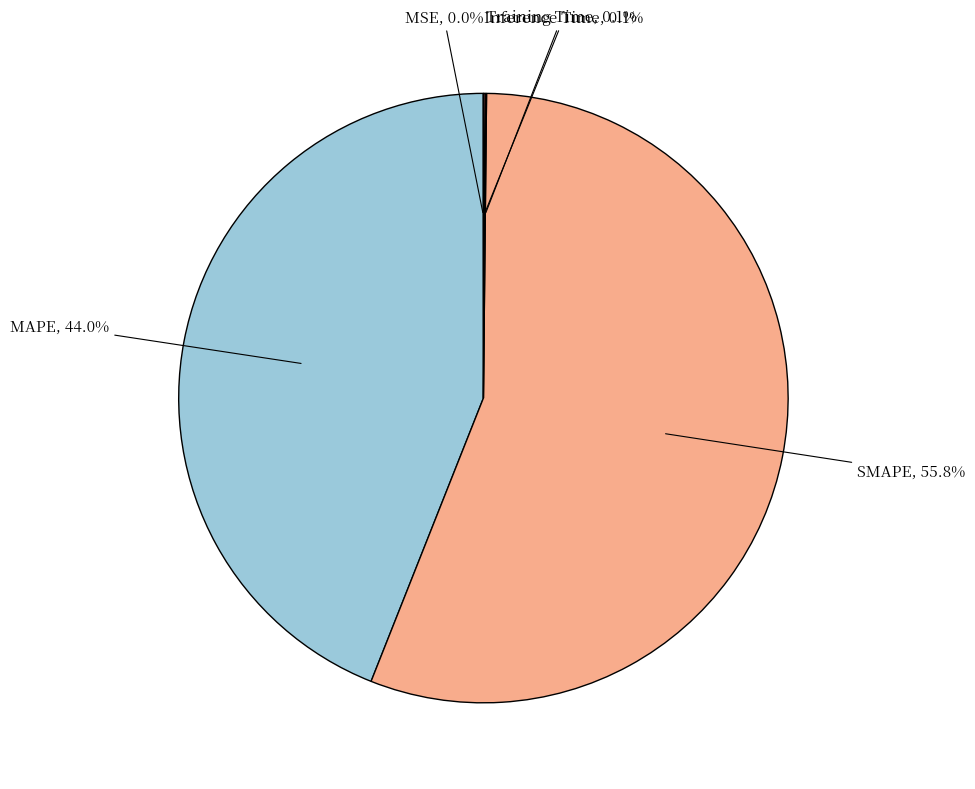

Which category accounts for the majority?

SMAPE